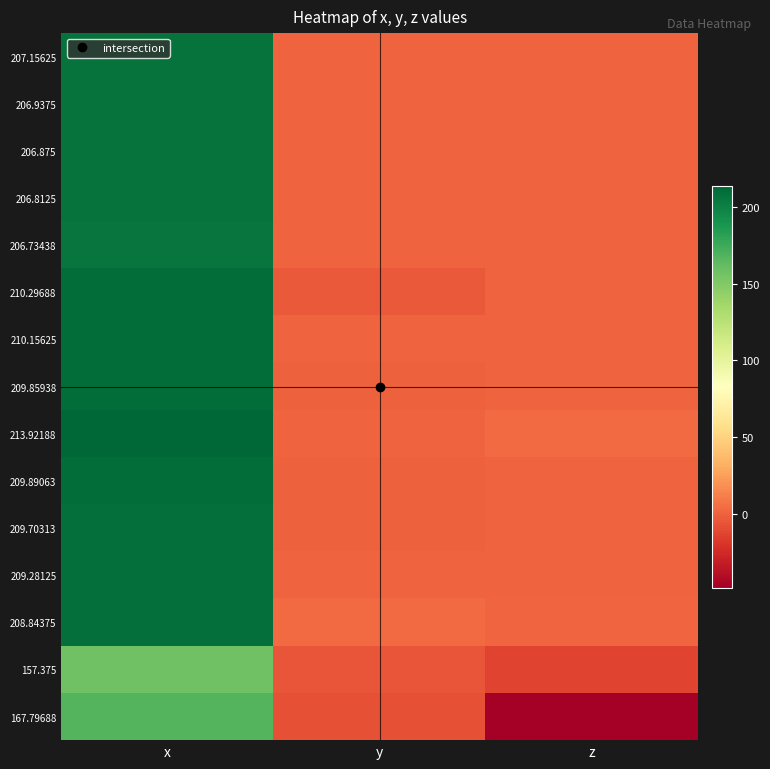

Between y and x, which is larger?

x